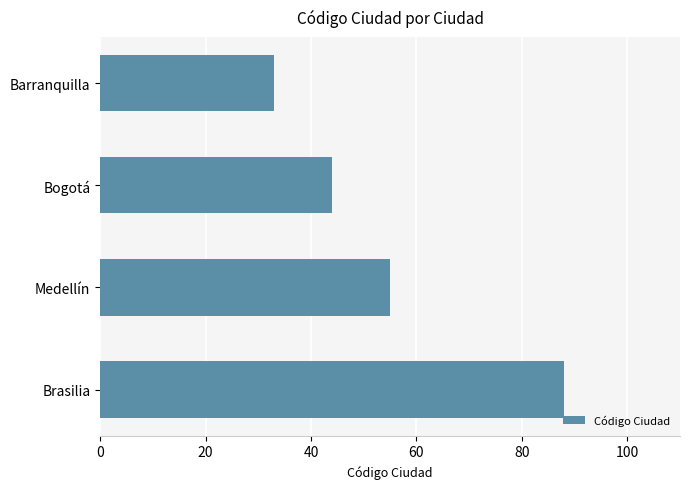

List the labels in order of value, largest first.

Brasilia, Medellín, Bogotá, Barranquilla